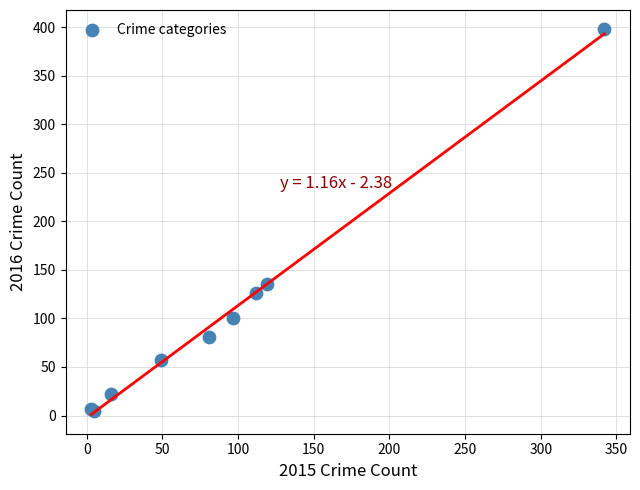

What Y value in the scatter plot is closest to 201?

136